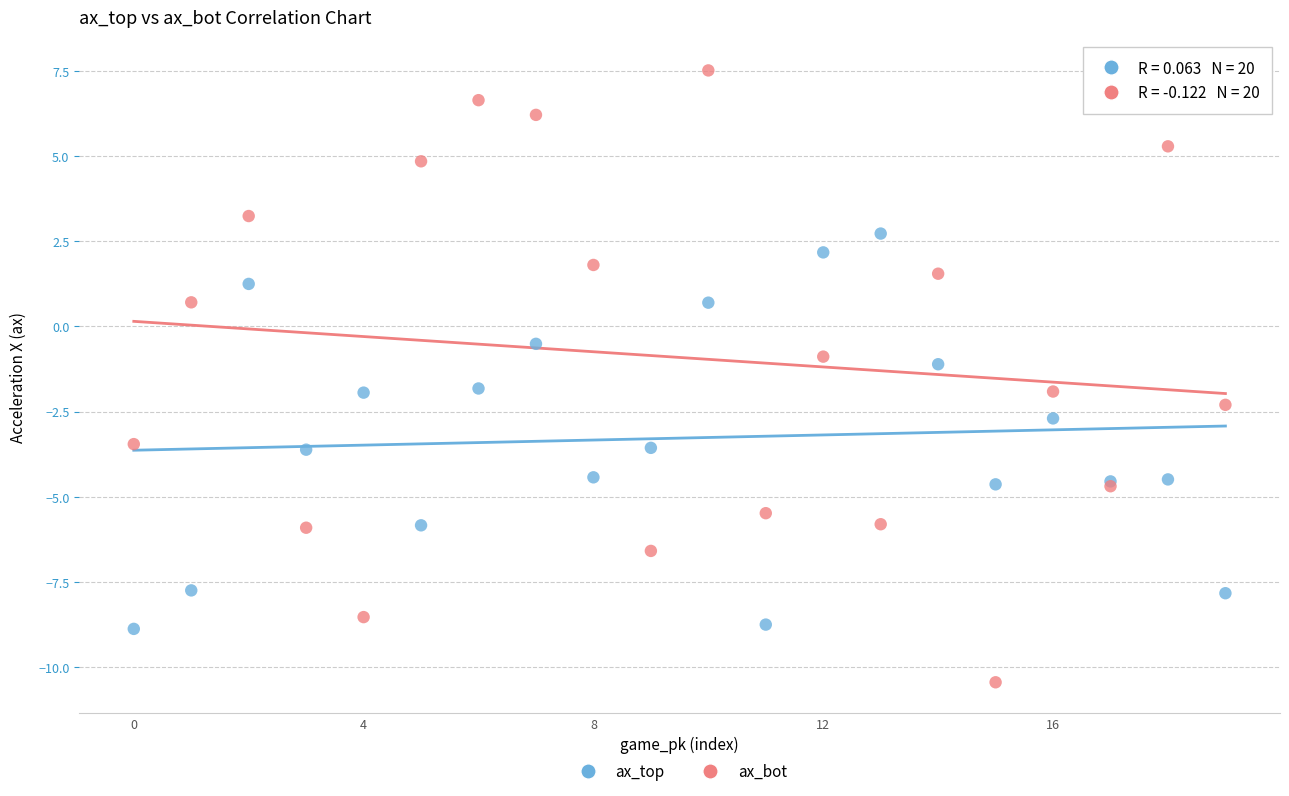

Which series contains the lowest Y value?

ax_bot